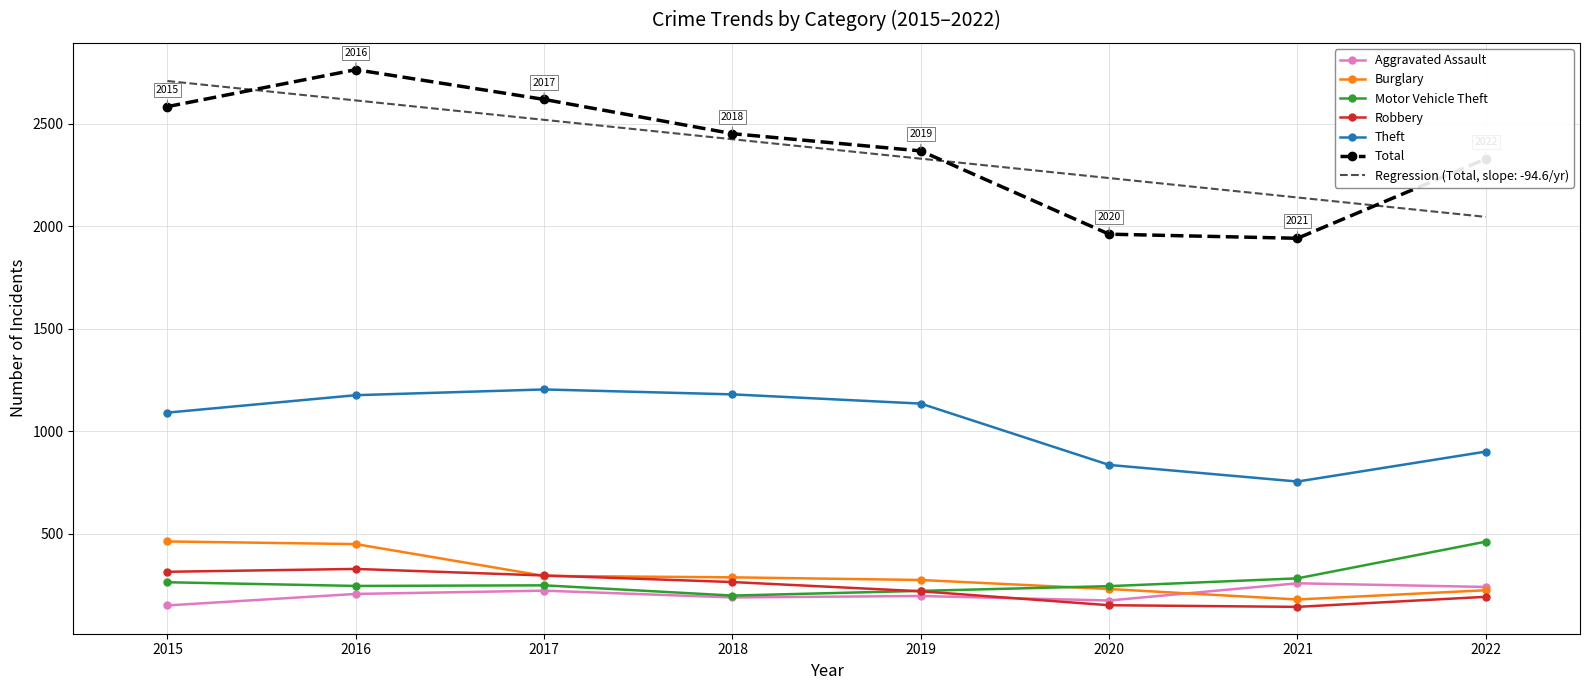

What is the difference between the highest and lowest values at 2020?

2082.5